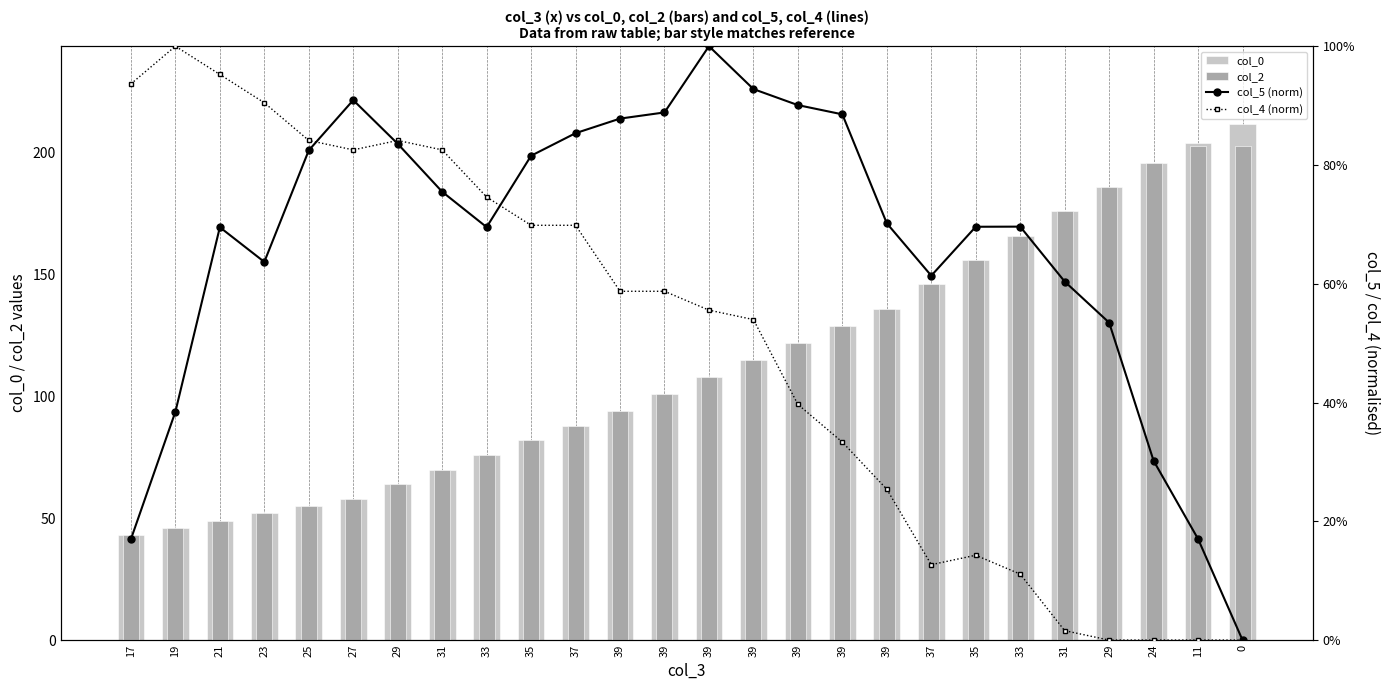

True or false: col_2 has a value of 58.0 at 27.

True